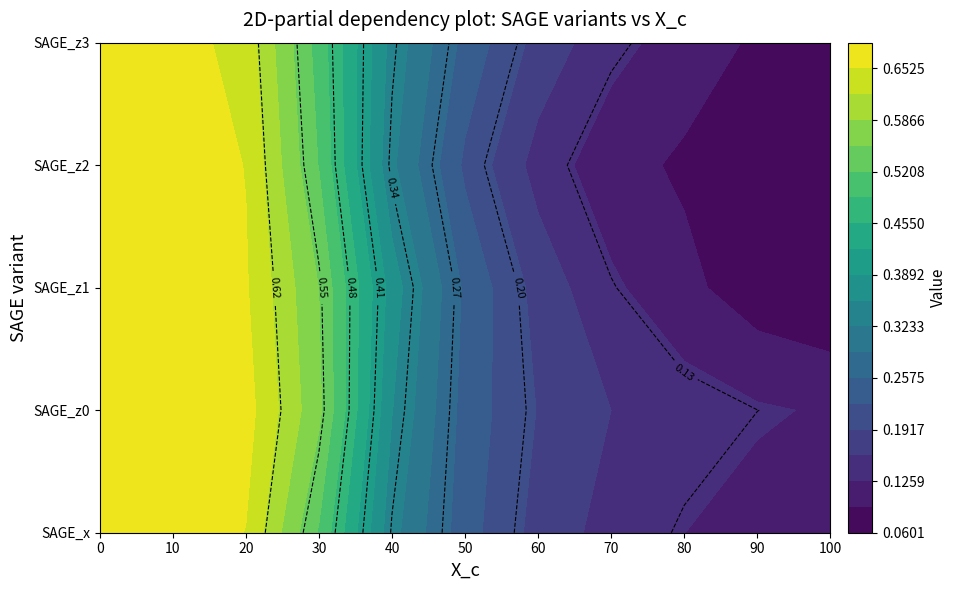

Which series has the largest range (max minus min)?

SAGE_z1